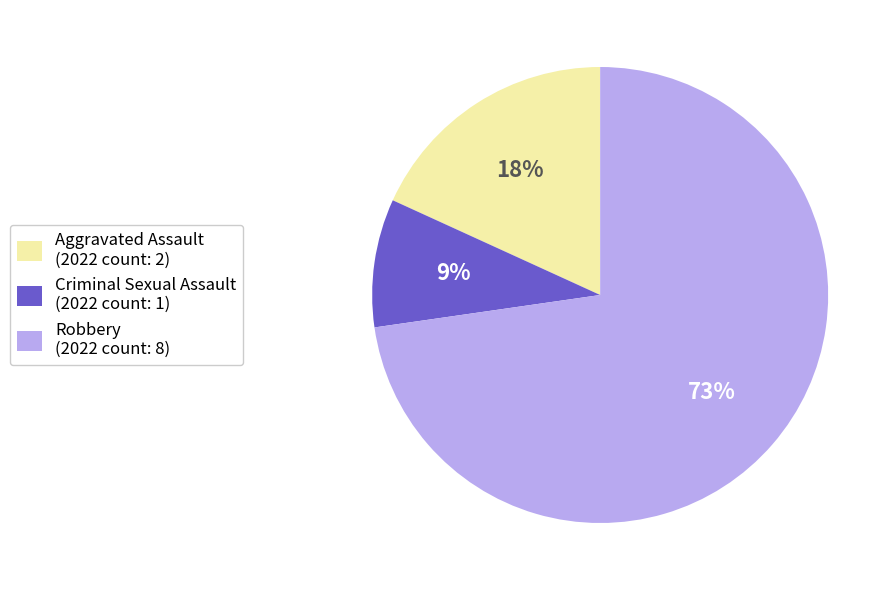

To the nearest percent, what percentage of the pie is Robbery (2022 count: 8)?

73%